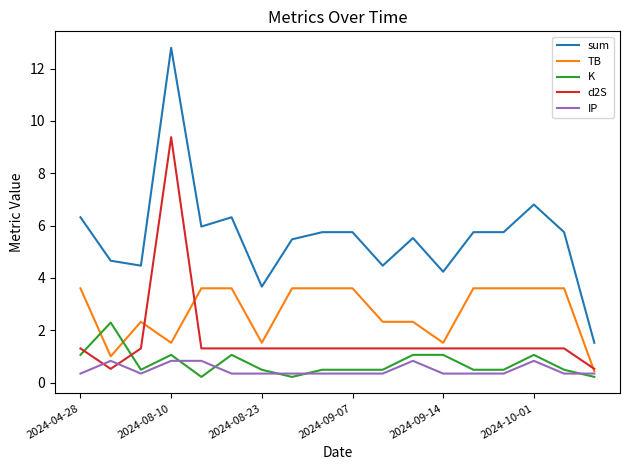

How many categories are shown in the chart?

18